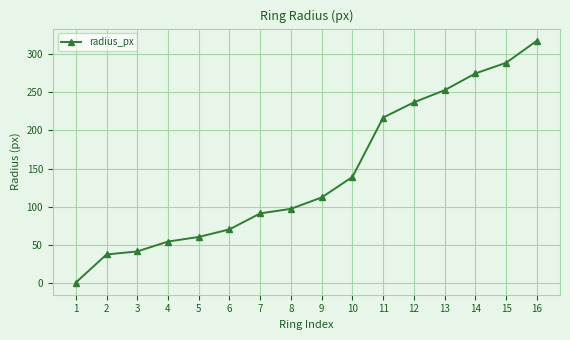

What is the greatest value displayed?

318